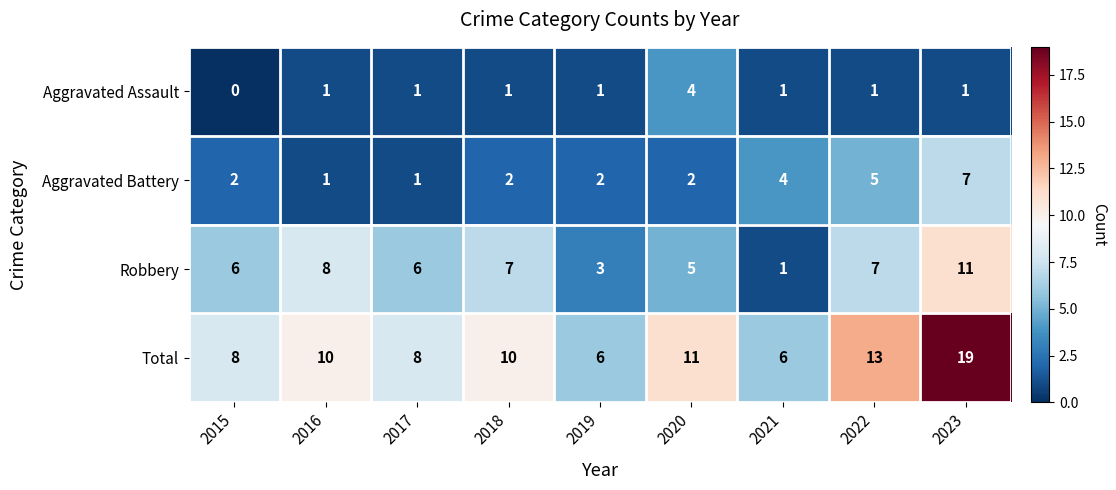

What is the difference between the Robbery values at 2021 and 2016?

7